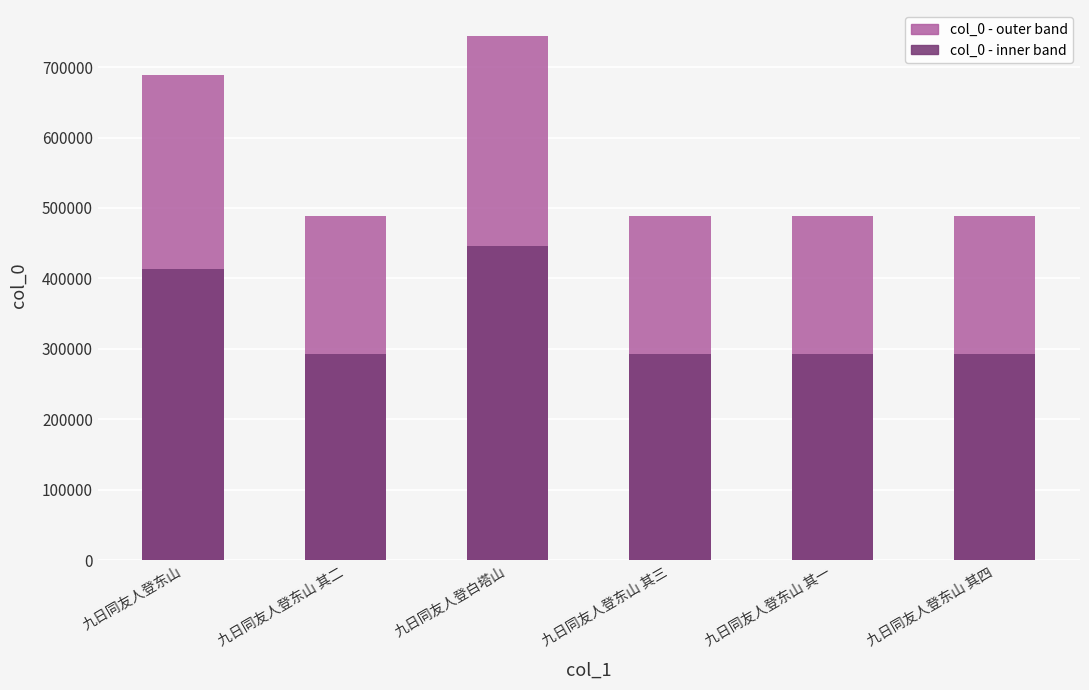

What is the total value across all series at 九日同友人登东山 其二?

781628.8